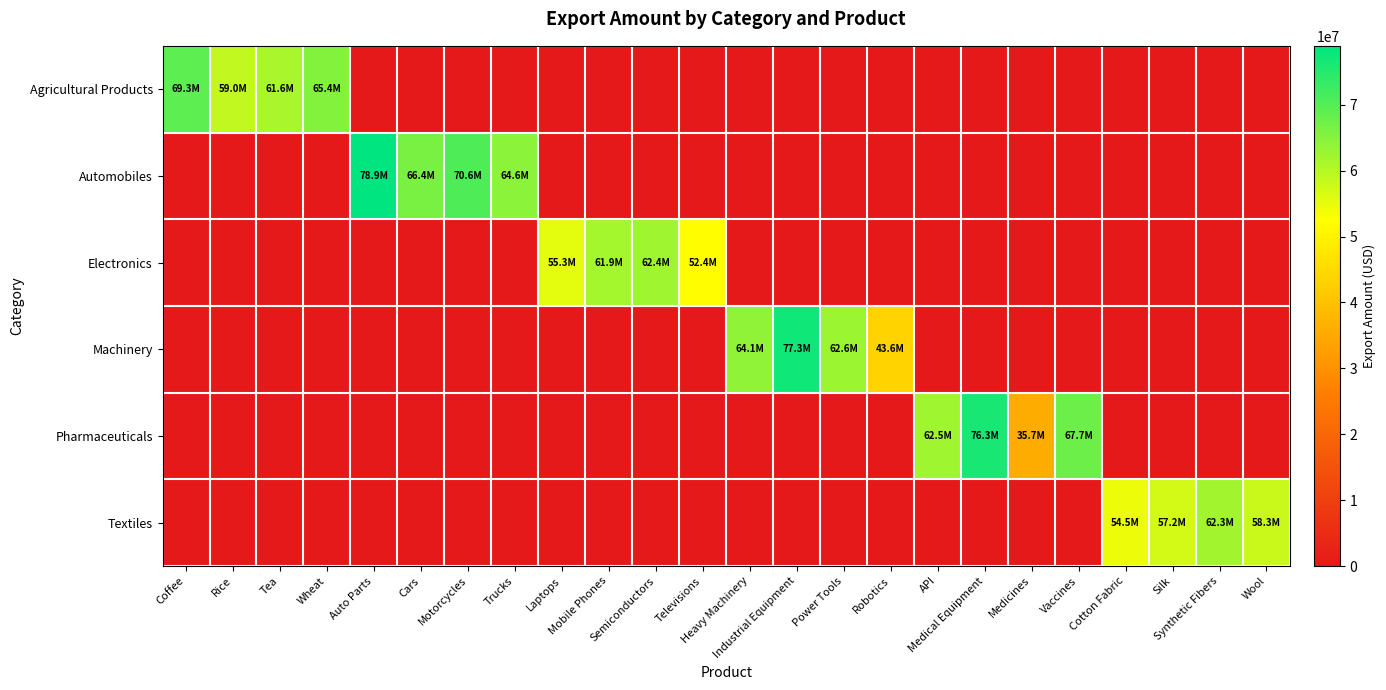

At Auto Parts, list the series in order from smallest to largest.

row_0, row_2, row_3, row_4, row_5, row_1